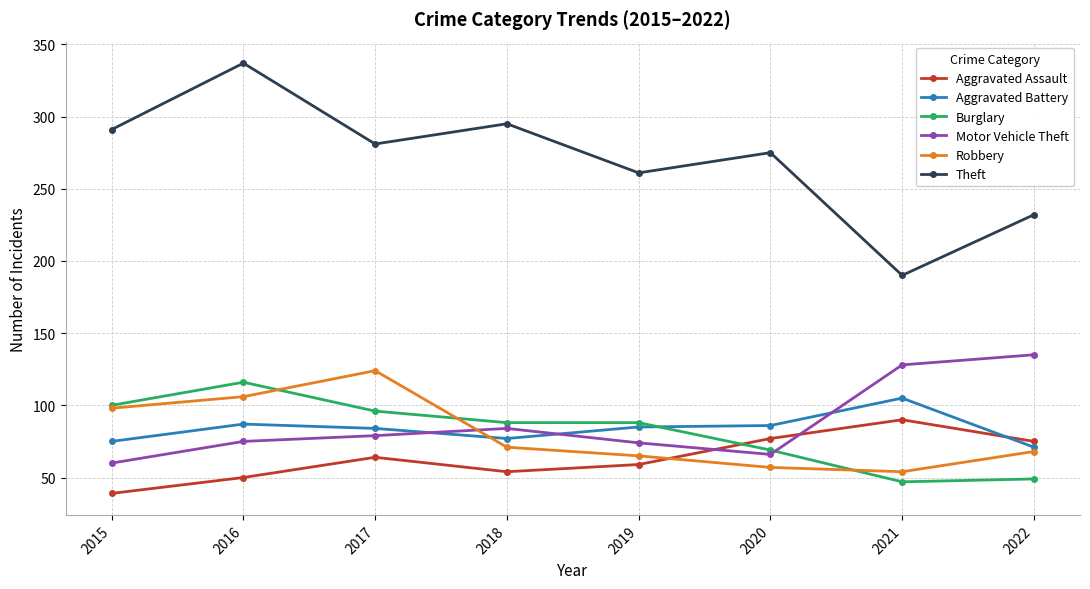

At which label does Aggravated Assault reach its minimum?

2015